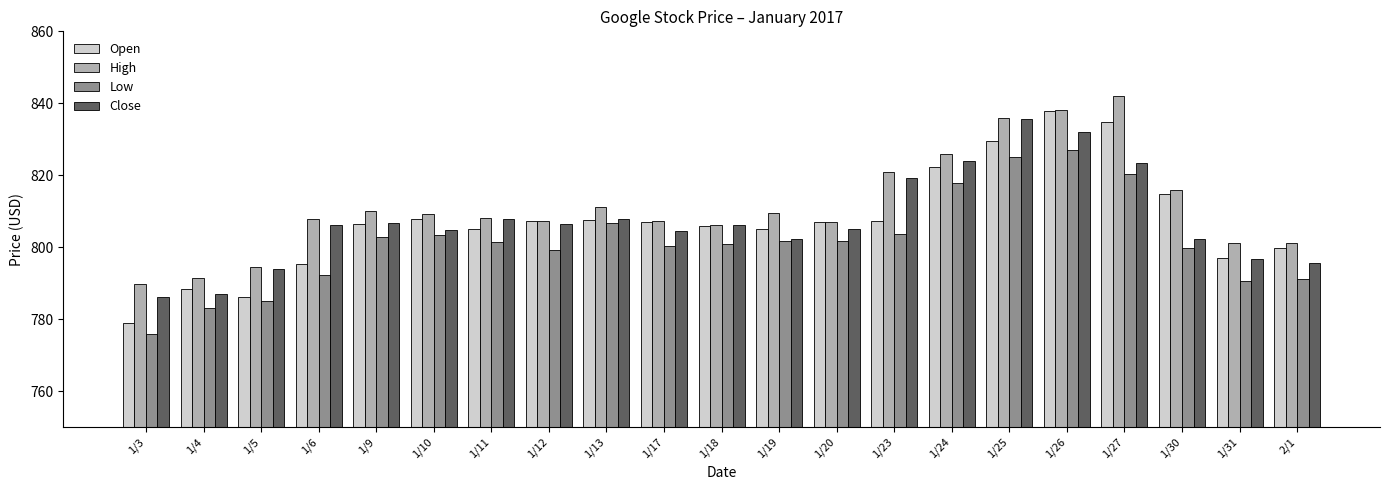

The value of Open at 1/23 is 807.2. True or false?

True